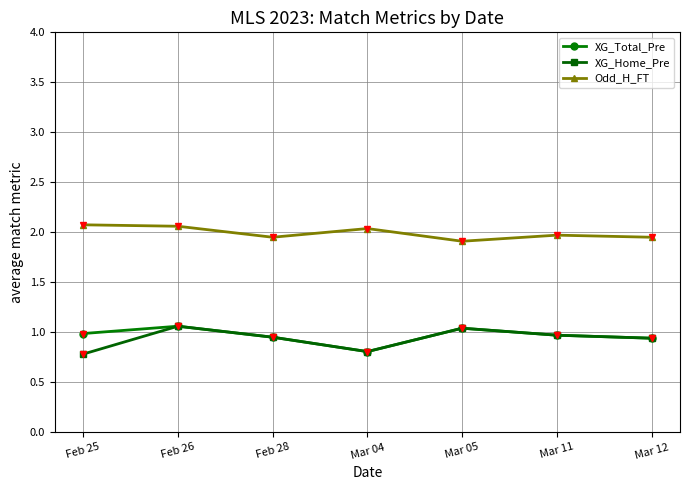

What is the label of the 3rd point from the left?

Feb 28